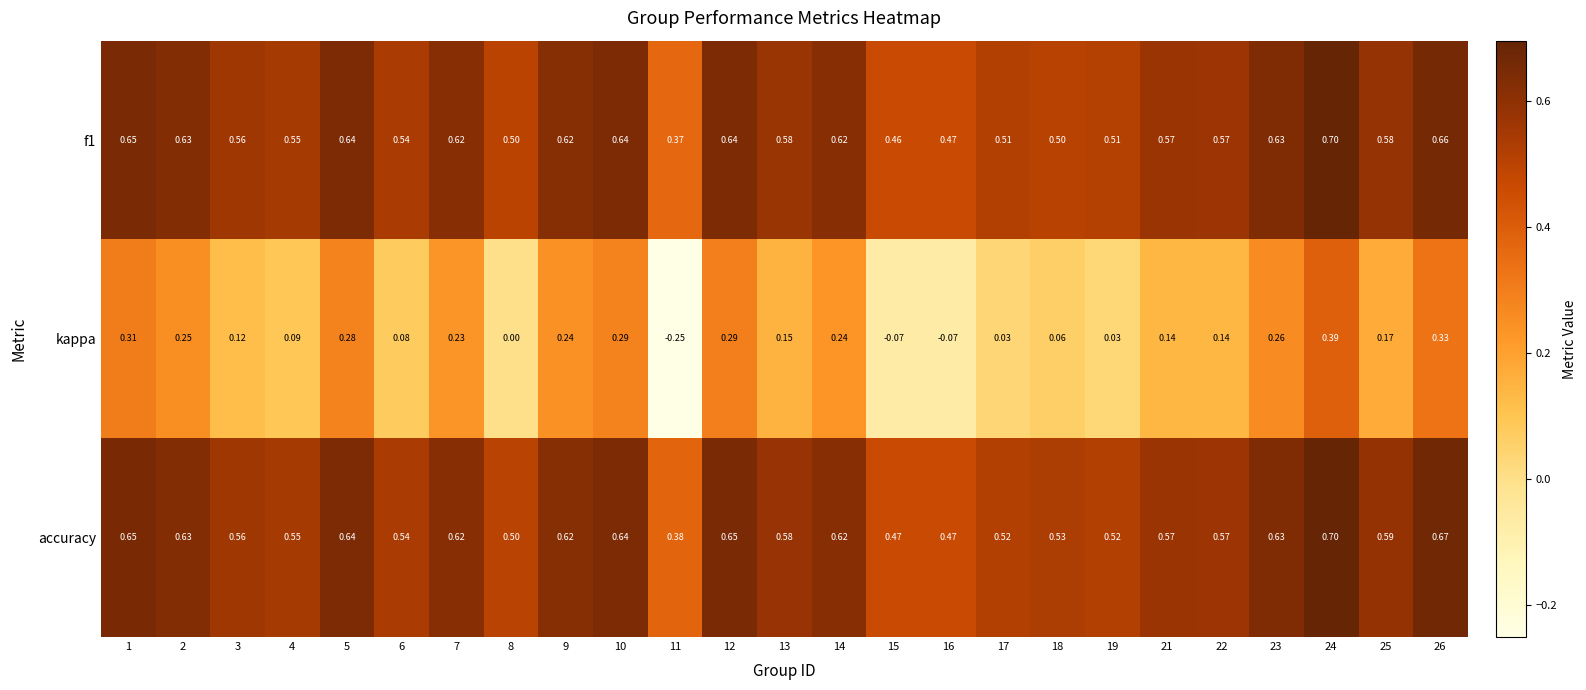

Which series changed the most between 7 and 23?

kappa